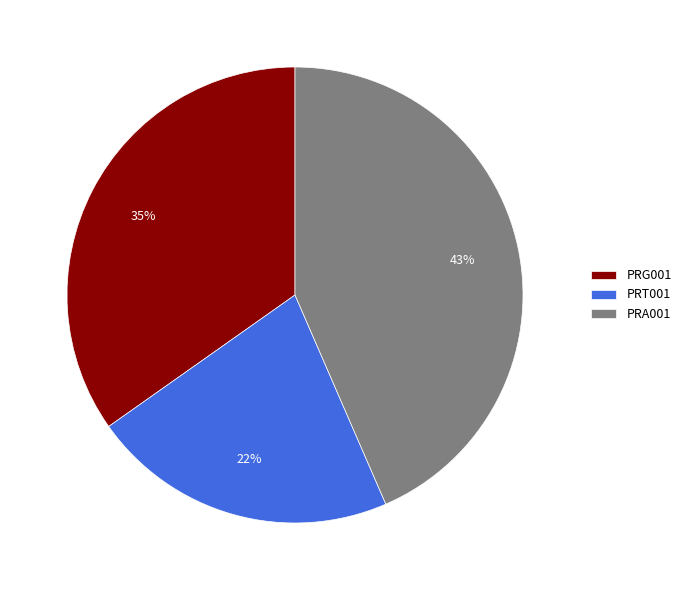

Which has a higher value, PRT001 or PRA001?

PRA001